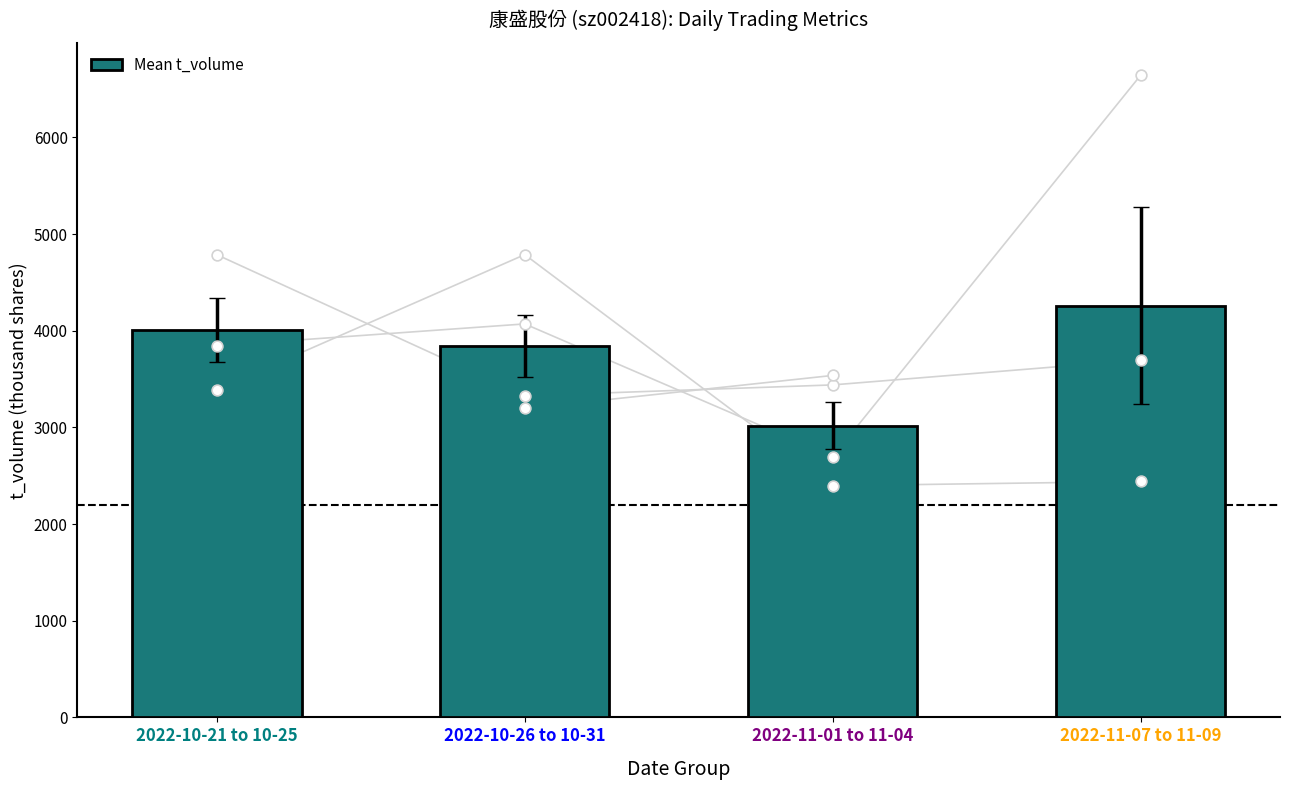

Which has a higher value, 2022-11-07 to 11-09 or 2022-10-21 to 10-25?

2022-11-07 to 11-09